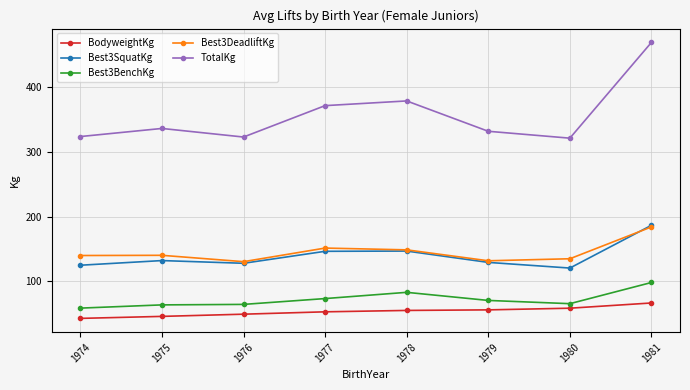

What is the total value across all series at 1978?

812.7